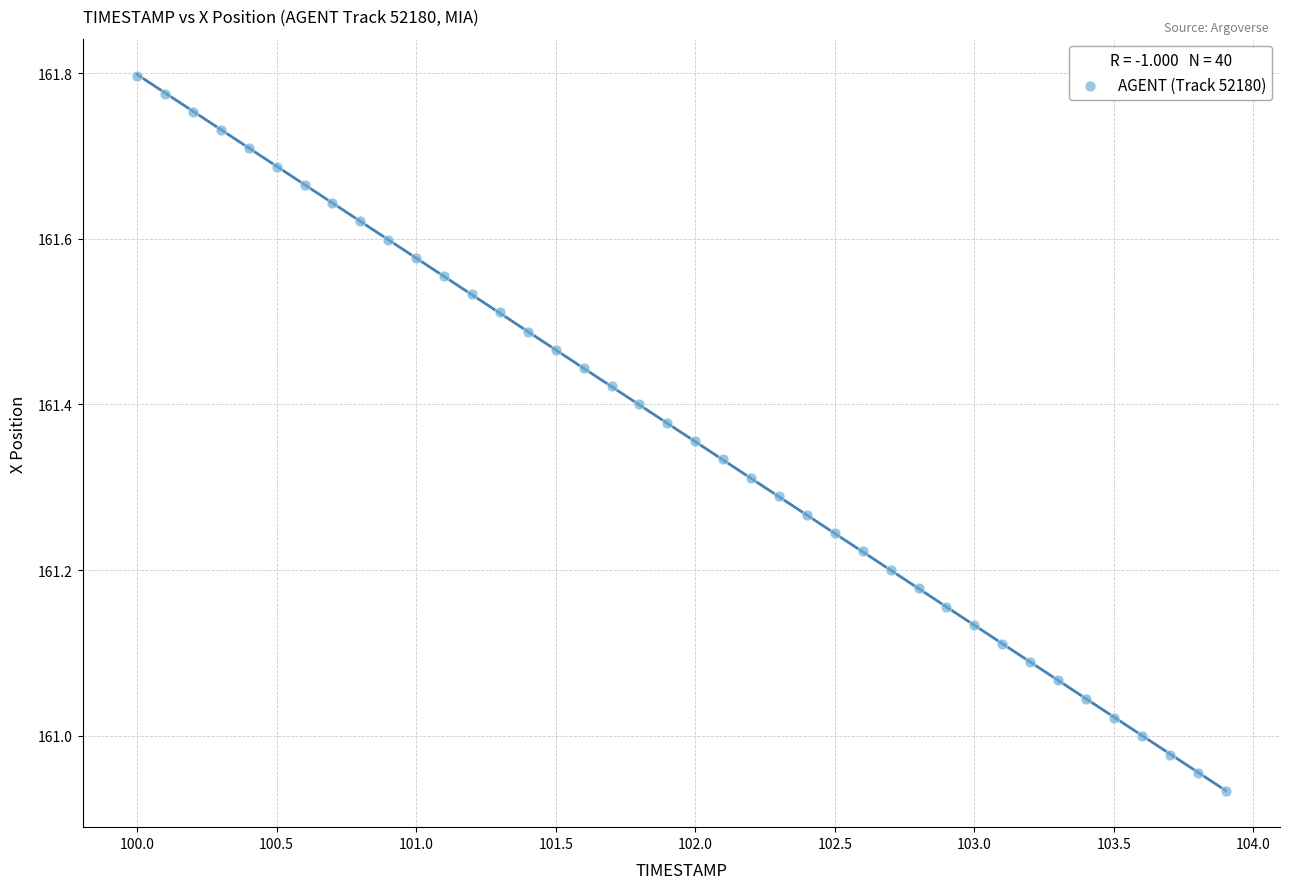

What is the range of Y values (max minus min)?

0.9